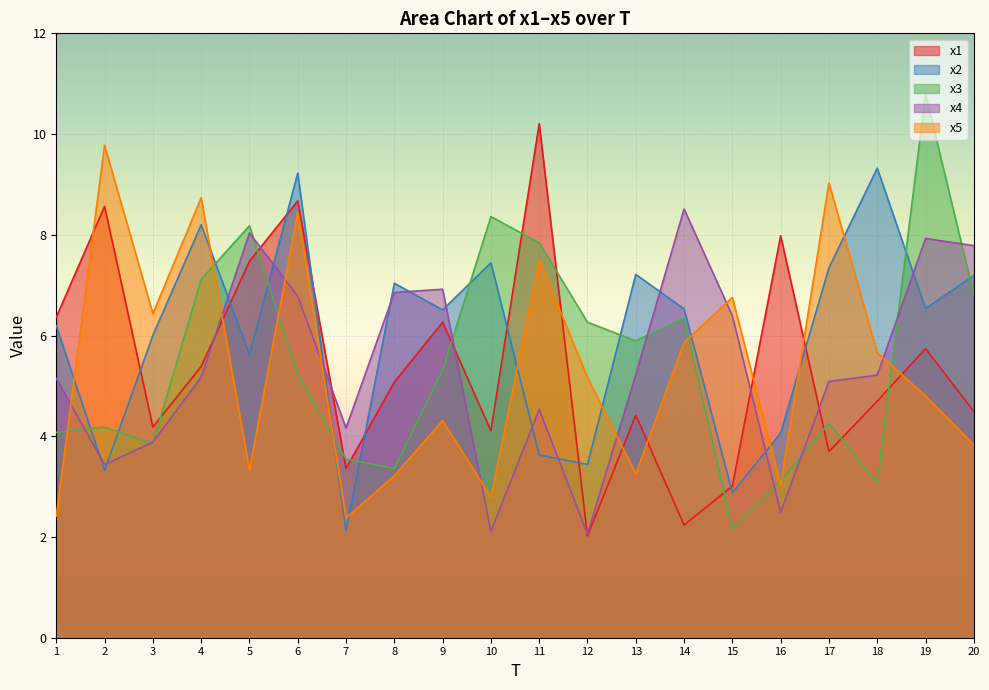

What is the difference between the maximum and second lowest values in the x2 series?

6.4